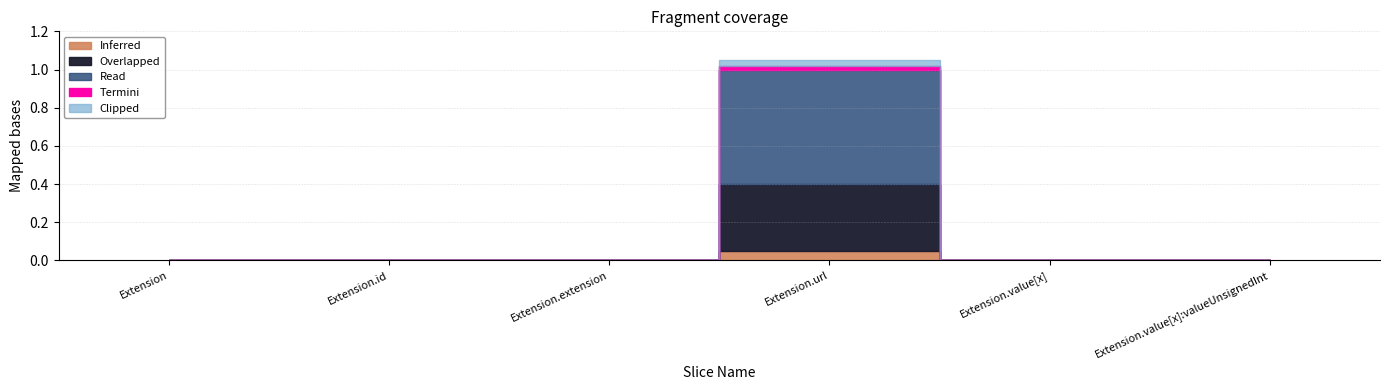

What is the label of the 1st point from the right?

Extension.value[x]:valueUnsignedInt